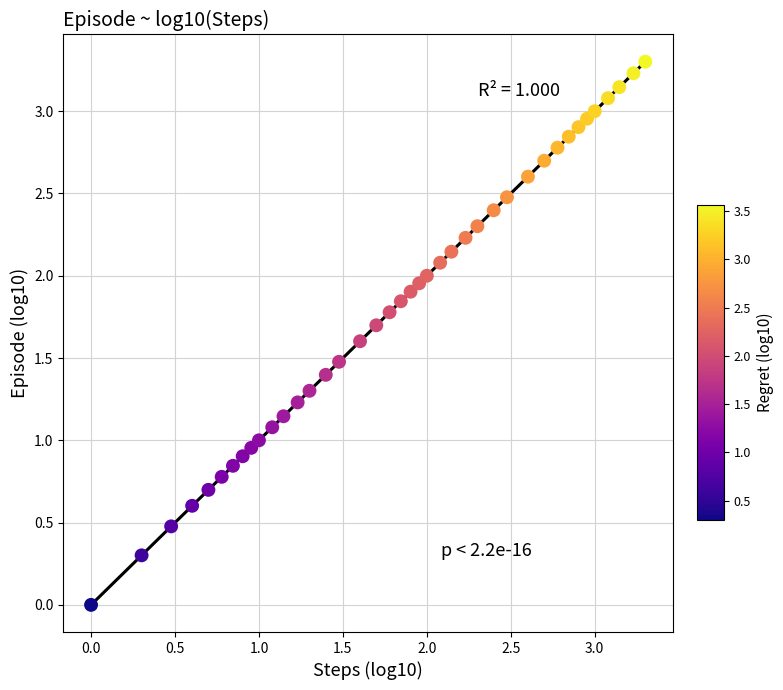

What is the range of X values (max minus min)?

3.3